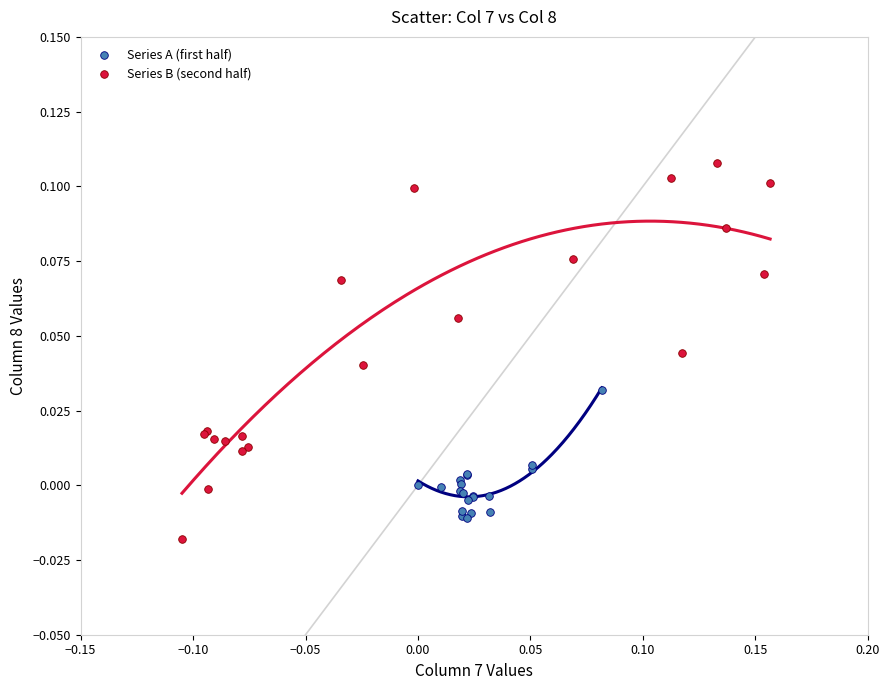

Which series reaches the maximum Y coordinate?

Series B (second half)